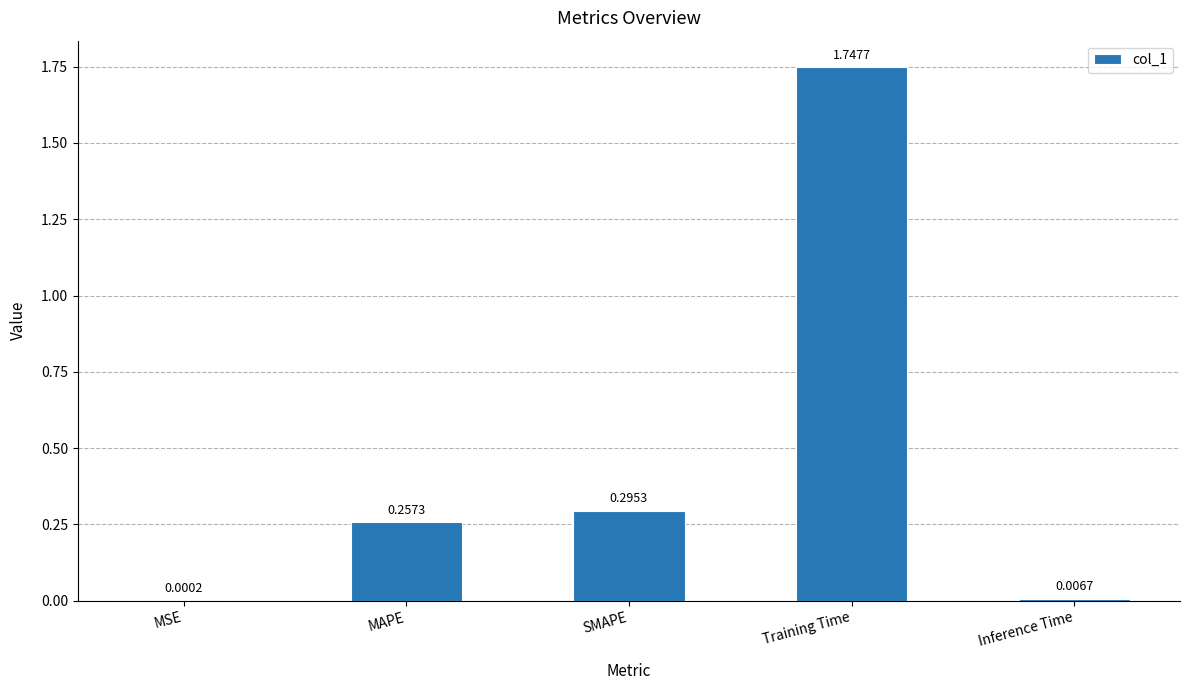

Which has a higher value, Training Time or SMAPE?

Training Time